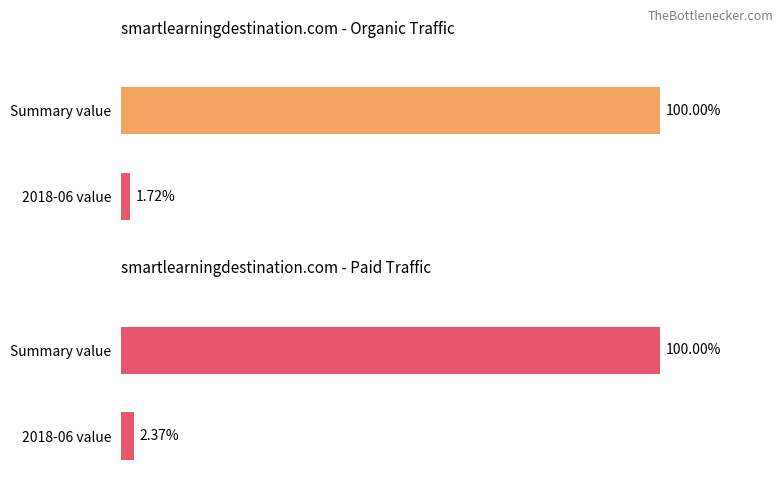

Is it true that Organic Traffic equals 100.0 at 0?

True